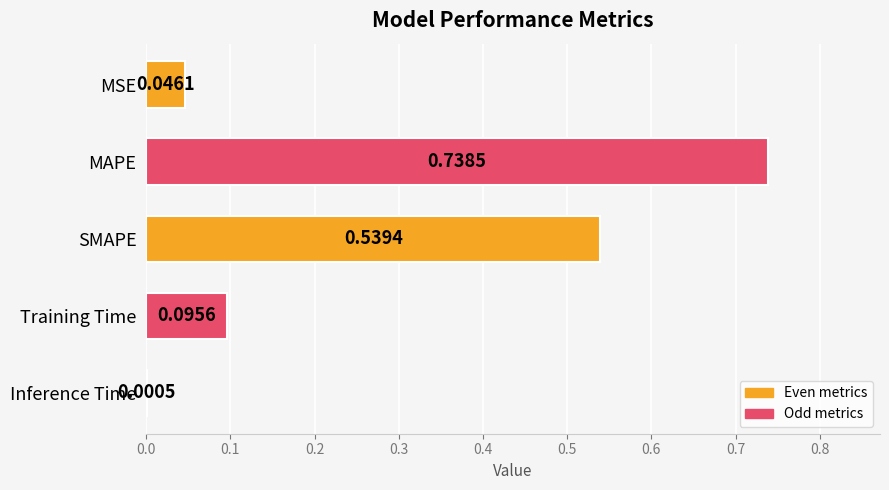

What is the change in value from SMAPE to Training Time?

-0.4